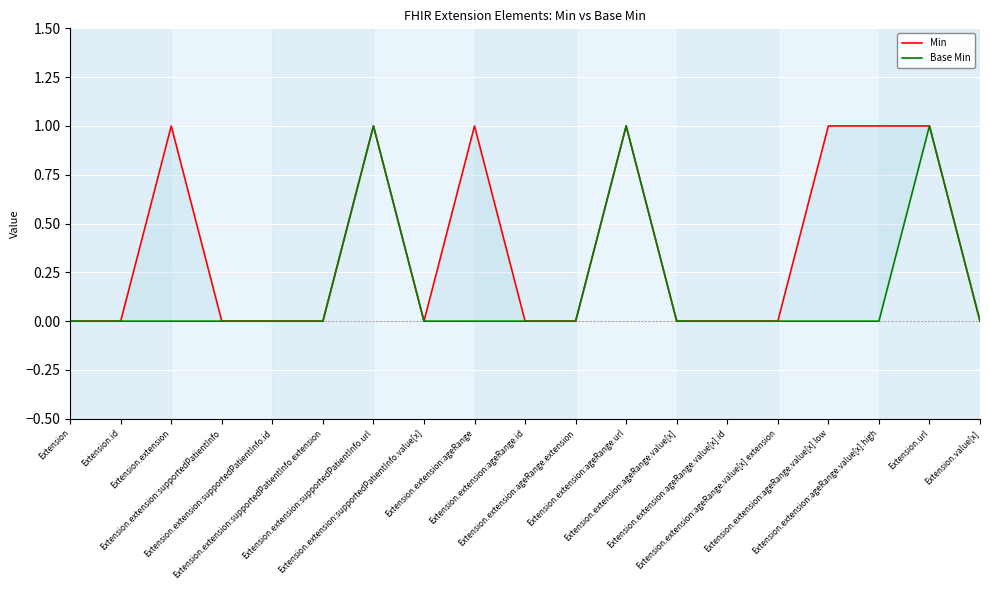

Which category has the highest value across all series?

Extension.extension